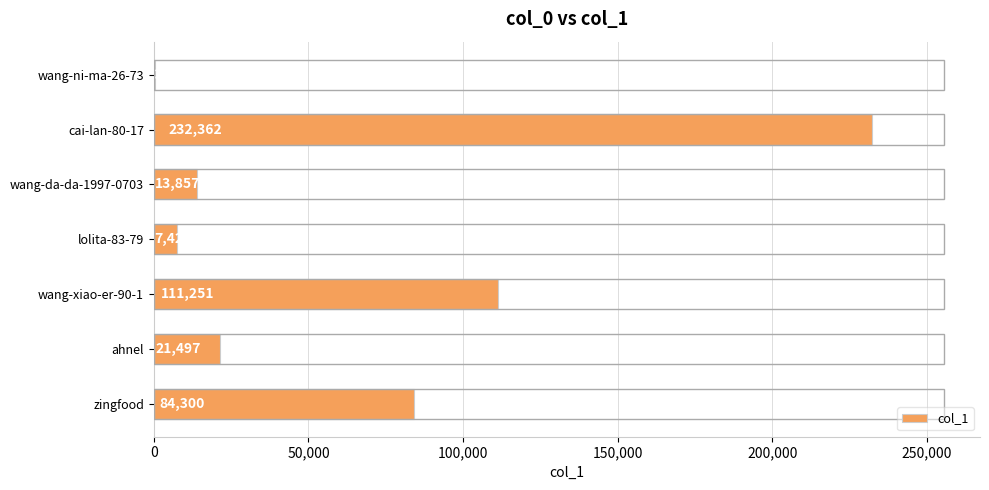

Which has a higher value, zingfood or wang-da-da-1997-0703?

zingfood